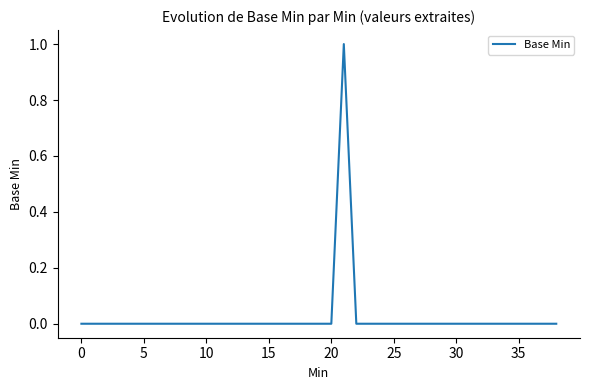

Does the chart display data point markers on the line(s)?

No